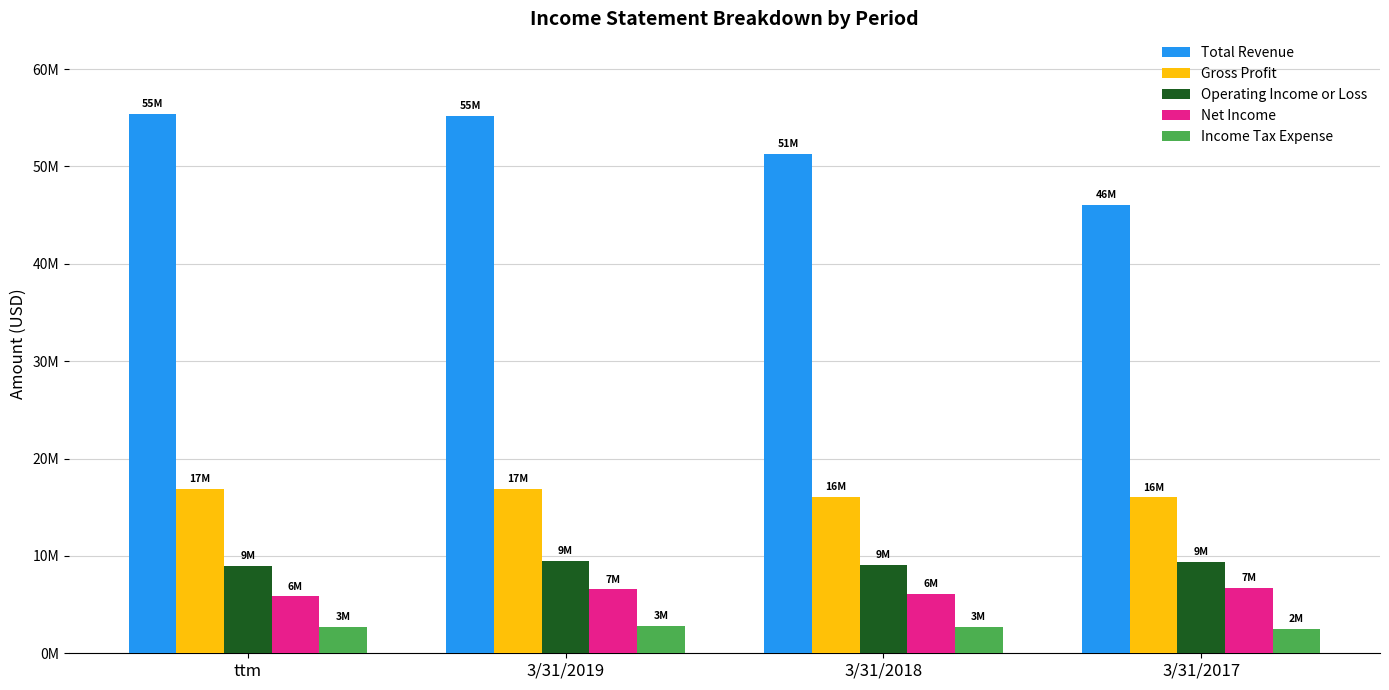

What position from the left is ttm?

1